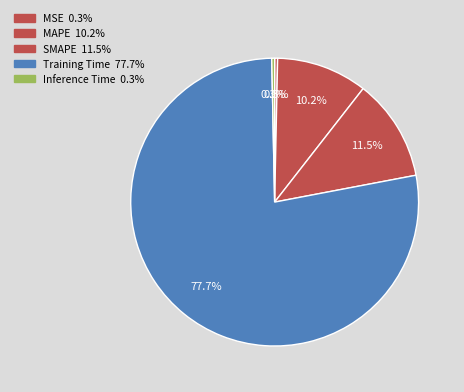

Which category accounts for the majority?

Training Time